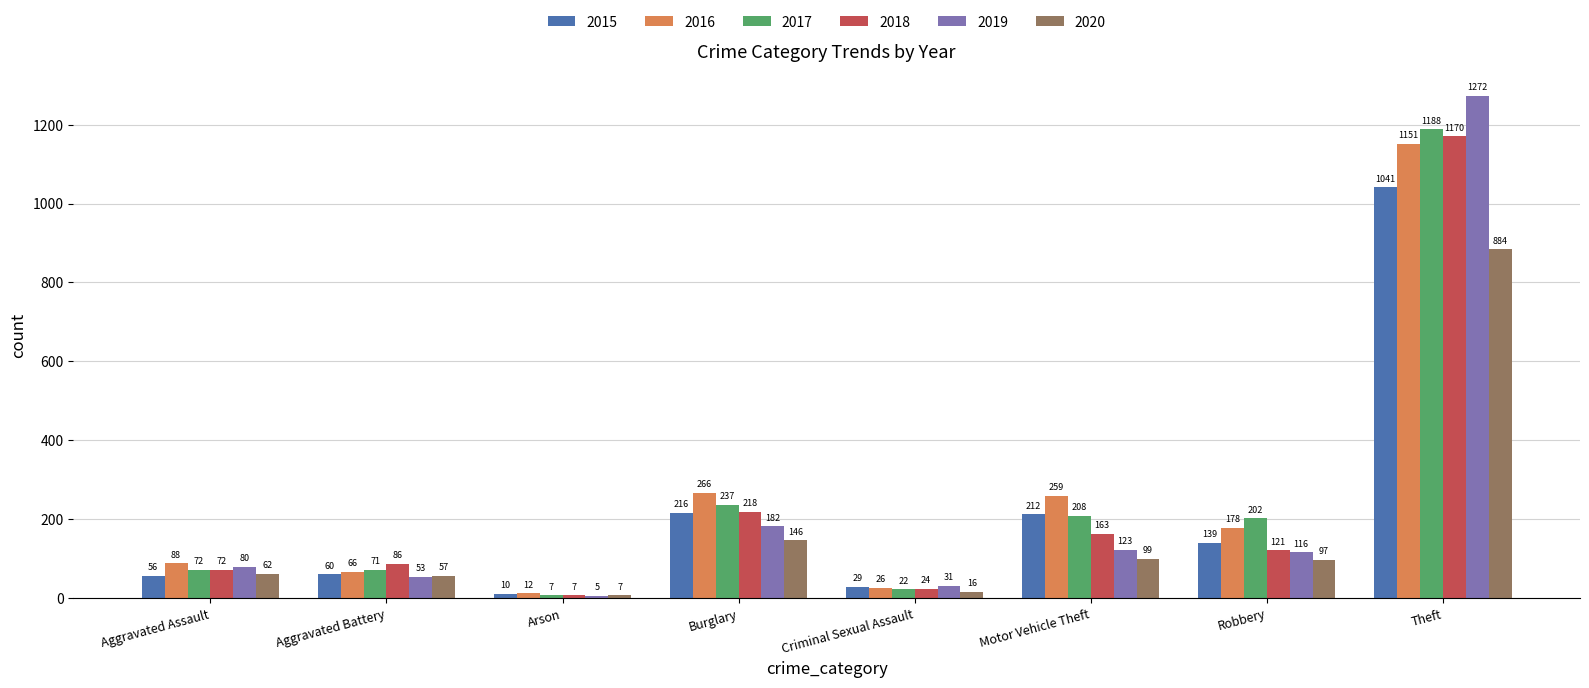

What is the sum of the 2015 values at Aggravated Battery and Motor Vehicle Theft?

272